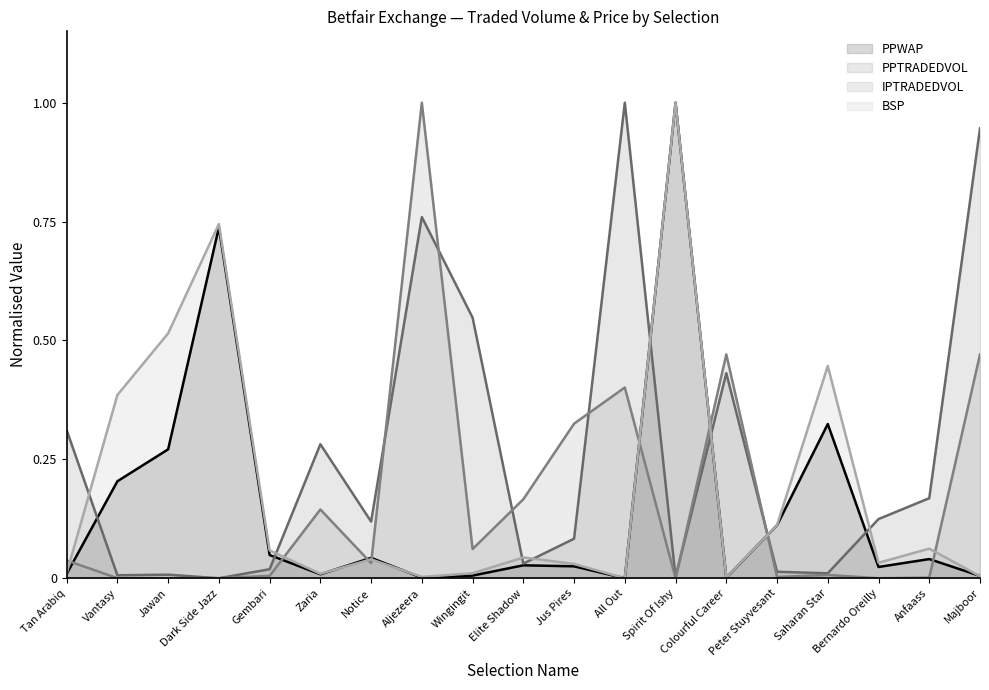

True or false: IPTRADEDVOL and PPTRADEDVOL cross at least once.

True